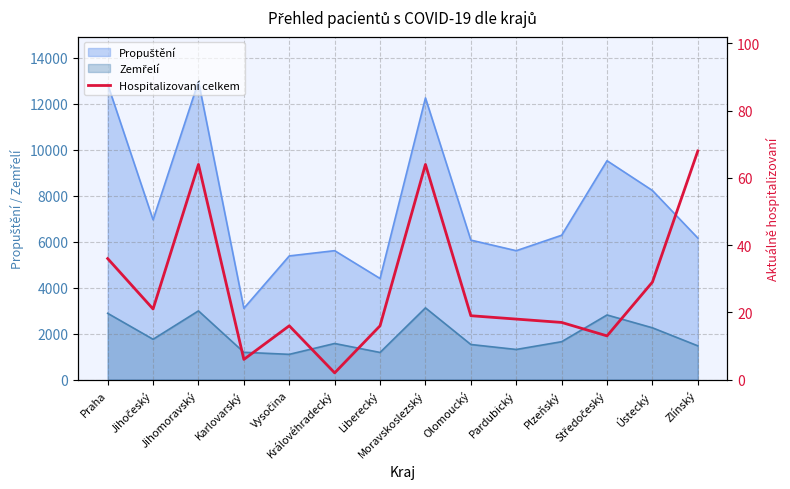

Which label corresponds to the smallest value in the chart?

Královéhradecký